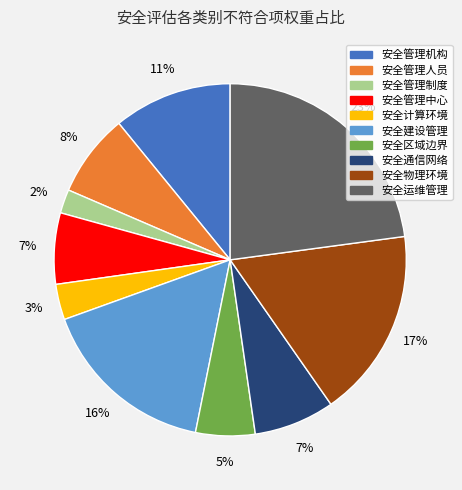

To the nearest percent, what percentage of the pie is 安全运维管理?

23%